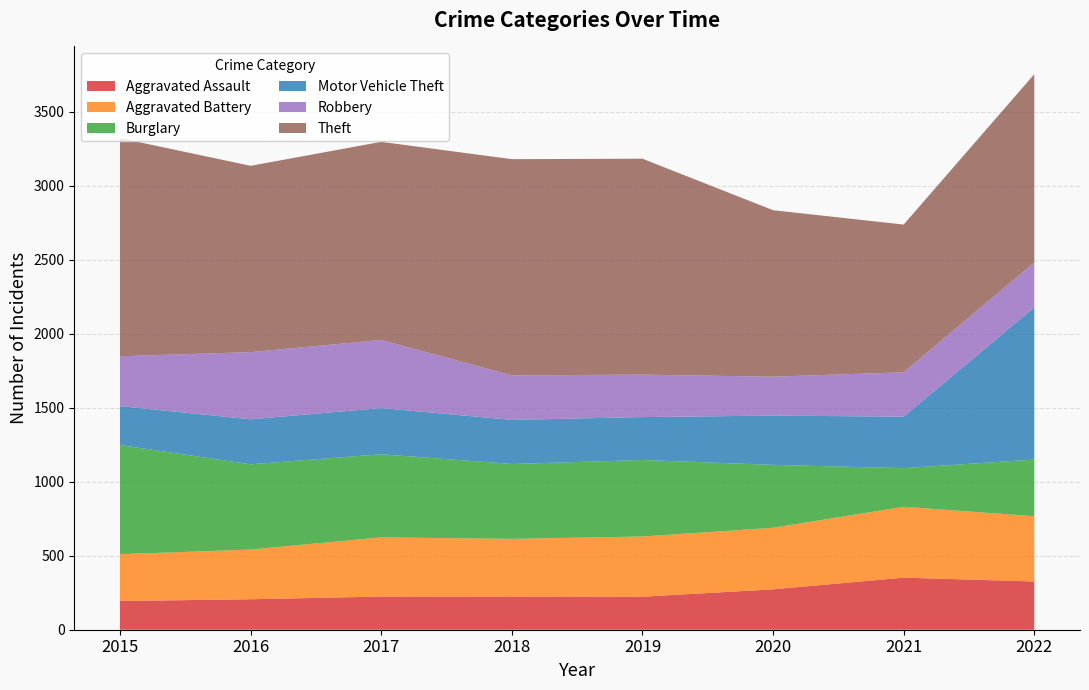

Reading right to left, extract all data points from this chart.

Aggravated Assault: 2022=326	2021=352	2020=273	2019=223	2018=225	2017=224	2016=206	2015=194
Aggravated Battery: 2022=441	2021=479	2020=416	2019=407	2018=389	2017=400	2016=336	2015=316
Burglary: 2022=383	2021=261	2020=425	2019=517	2018=506	2017=562	2016=576	2015=738
Motor Vehicle Theft: 2022=1028	2021=348	2020=333	2019=290	2018=298	2017=312	2016=304	2015=263
Robbery: 2022=304	2021=300	2020=263	2019=287	2018=301	2017=460	2016=454	2015=337
Theft: 2022=1272	2021=998	2020=1125	2019=1459	2018=1461	2017=1339	2016=1259	2015=1474